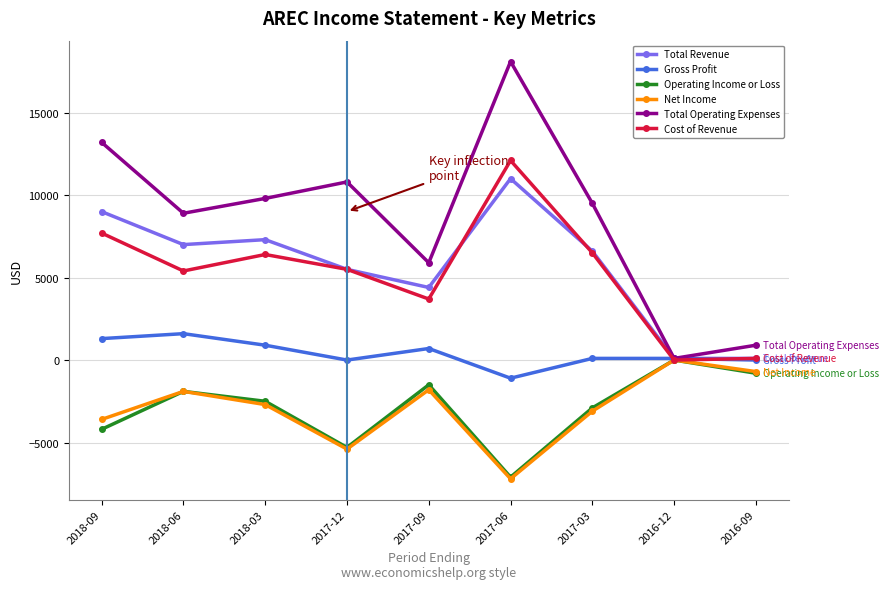

True or false: Total Operating Expenses has more than 2 interior local peaks.

False